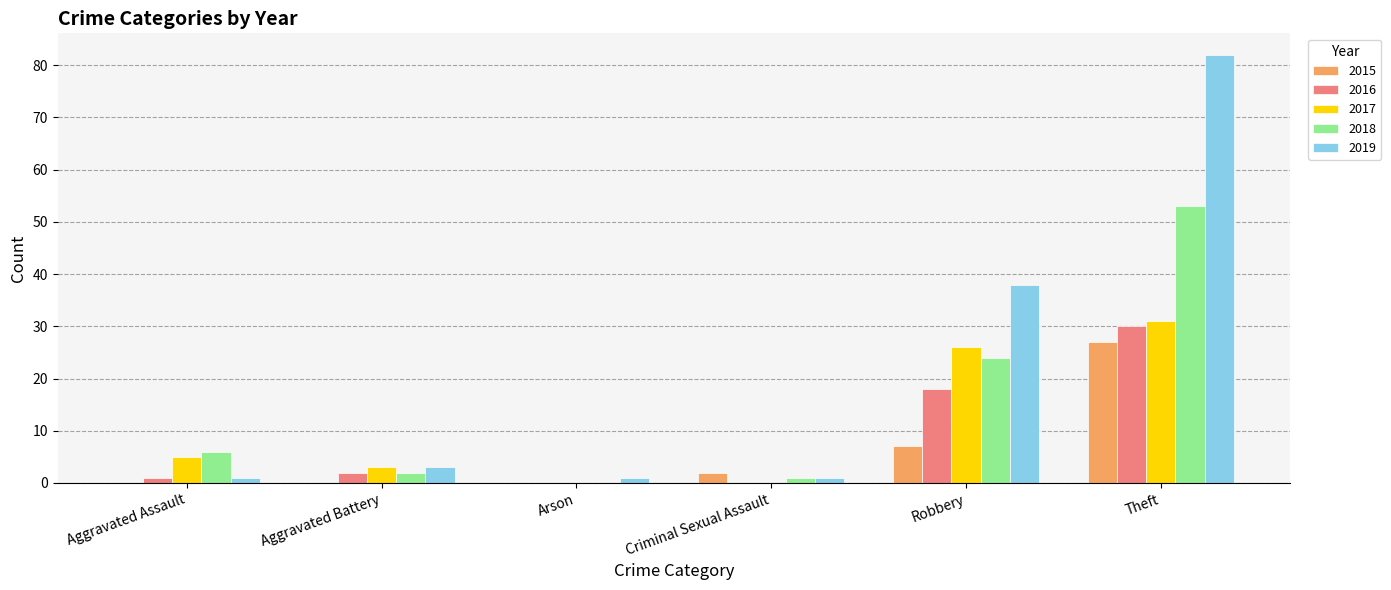

What is the spread (max minus min) of values at Robbery?

31